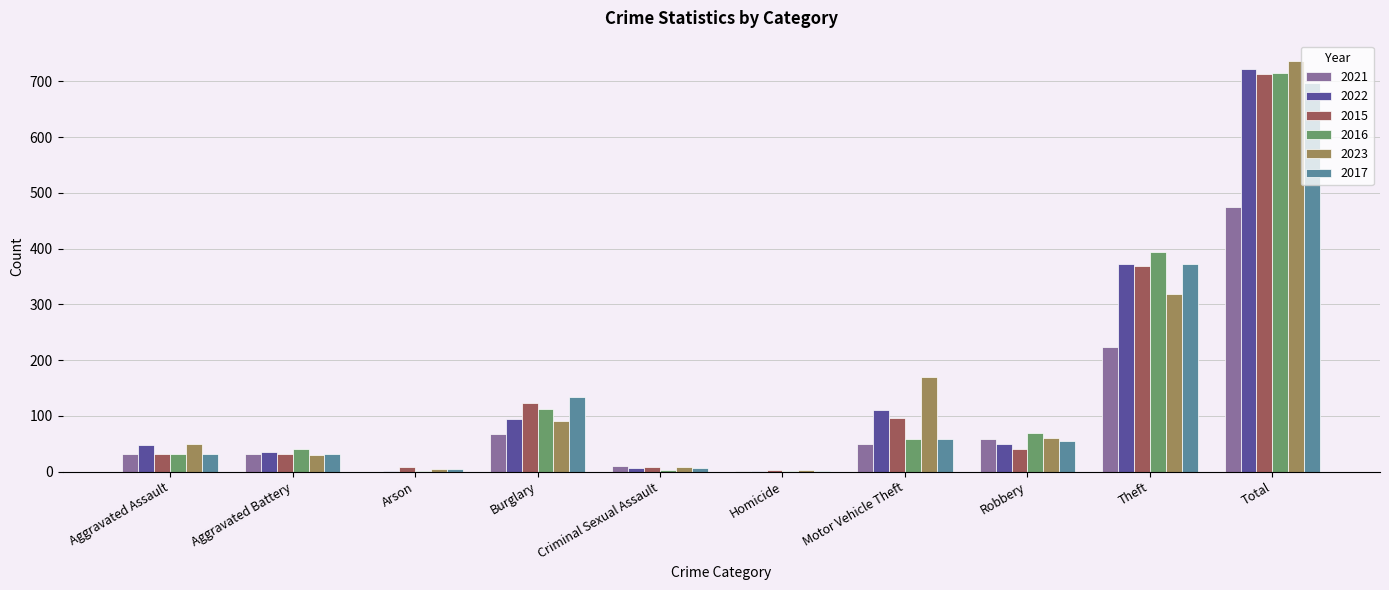

The 2023 series shows 5 at Arson. True or false?

True